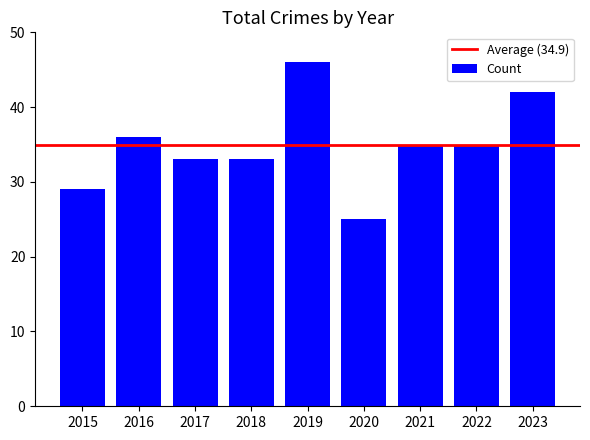

Reading right to left, what are all the values shown in this chart?

2023=42	2022=35	2021=35	2020=25	2019=46	2018=33	2017=33	2016=36	2015=29